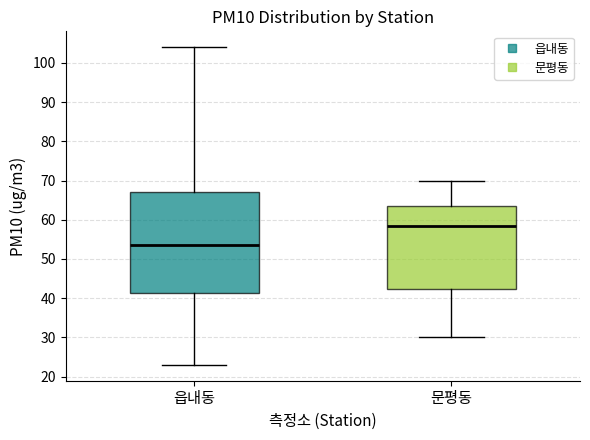

Which box's median line is the lowest?

읍내동